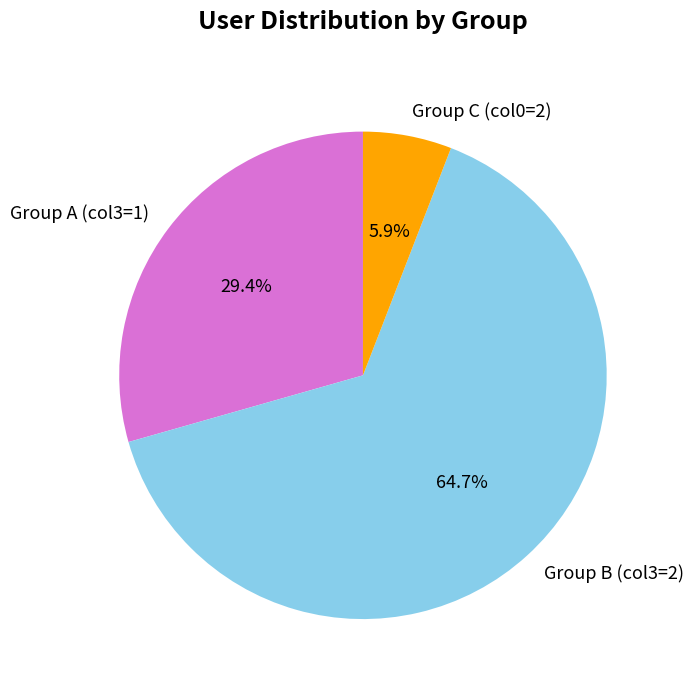

To the nearest percent, what is the average slice percentage?

33%